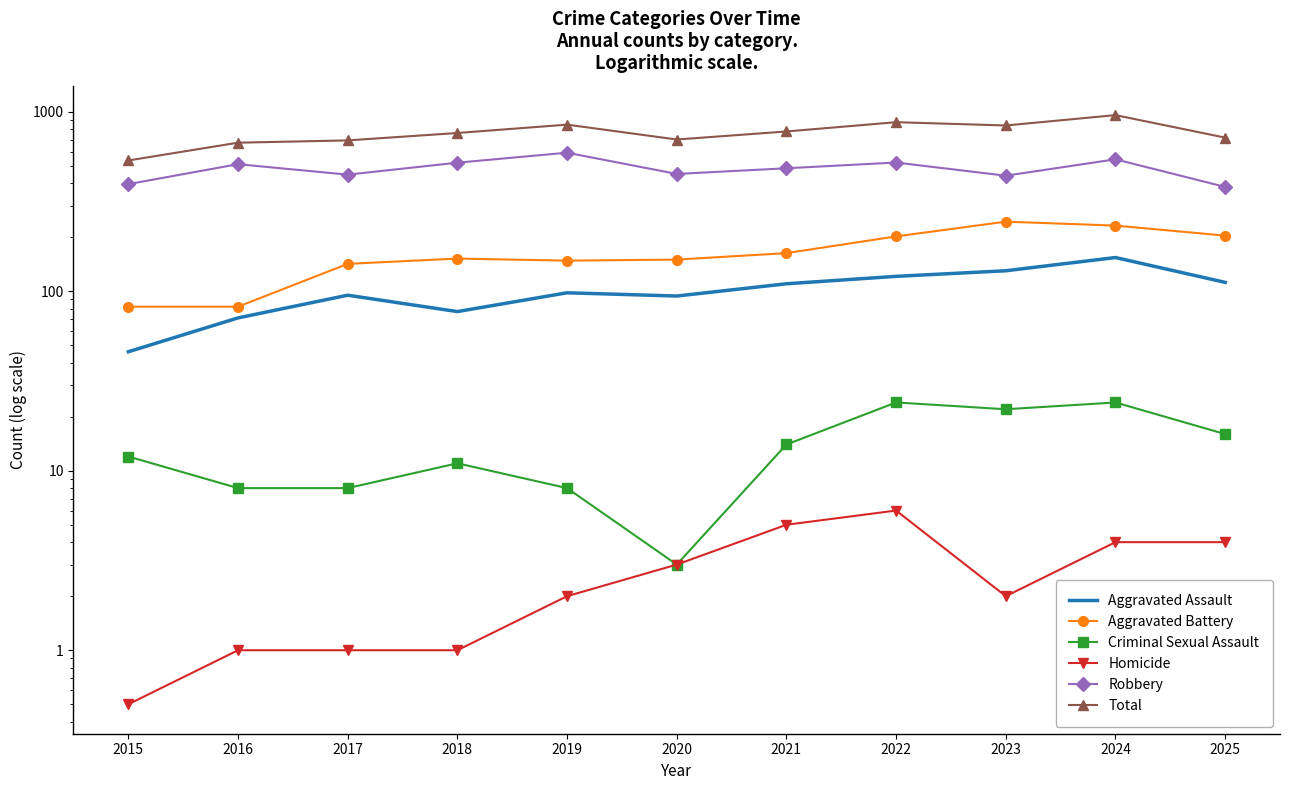

What is the approximate value of Aggravated Battery at 2022?

202.0